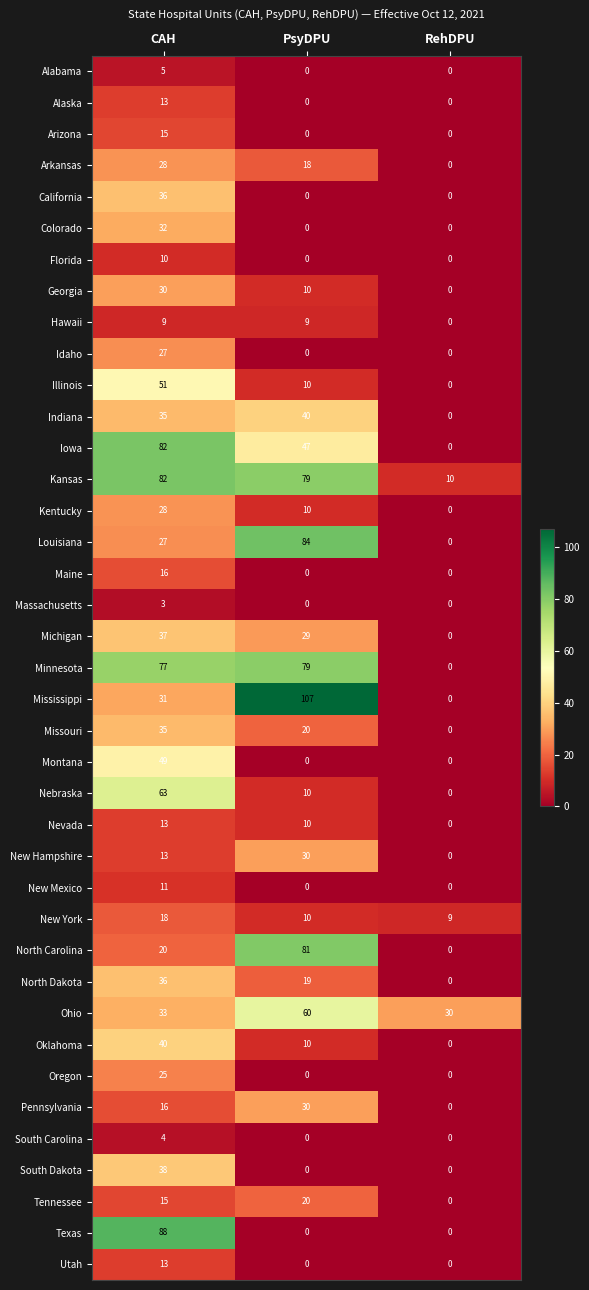

Where does the New York series first go above 10?

CAH